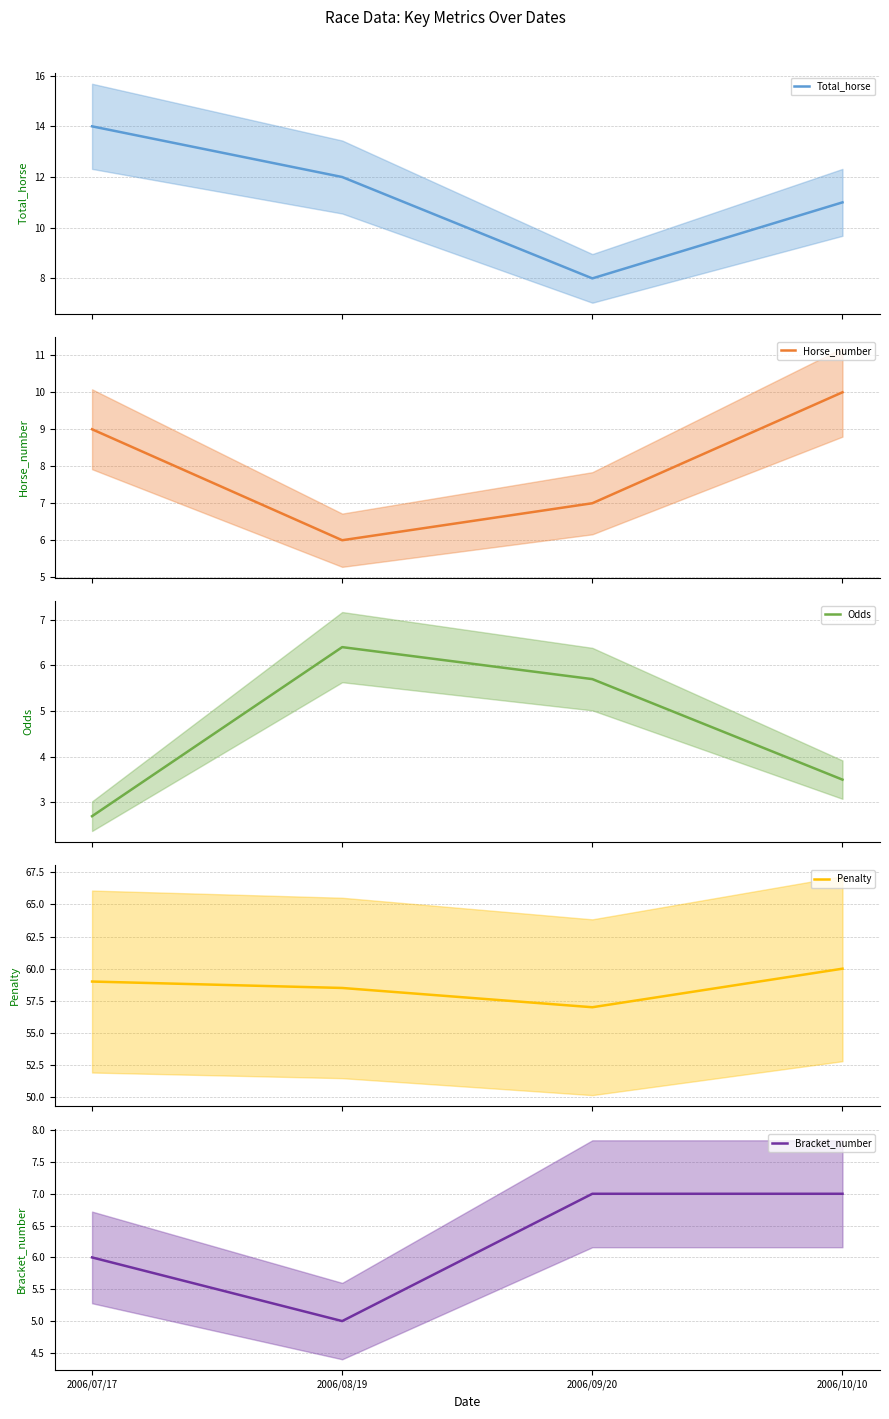

What position from the right is 2006/07/17?

4